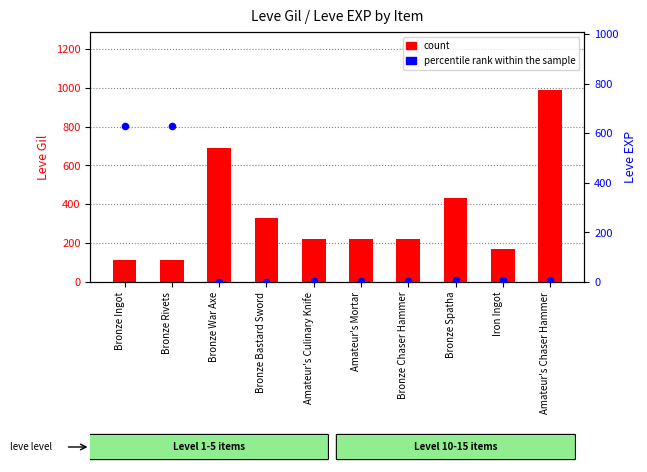

Is the value of count at Bronze Bastard Sword greater than the value of percentile rank within the sample at Bronze Ingot?

No